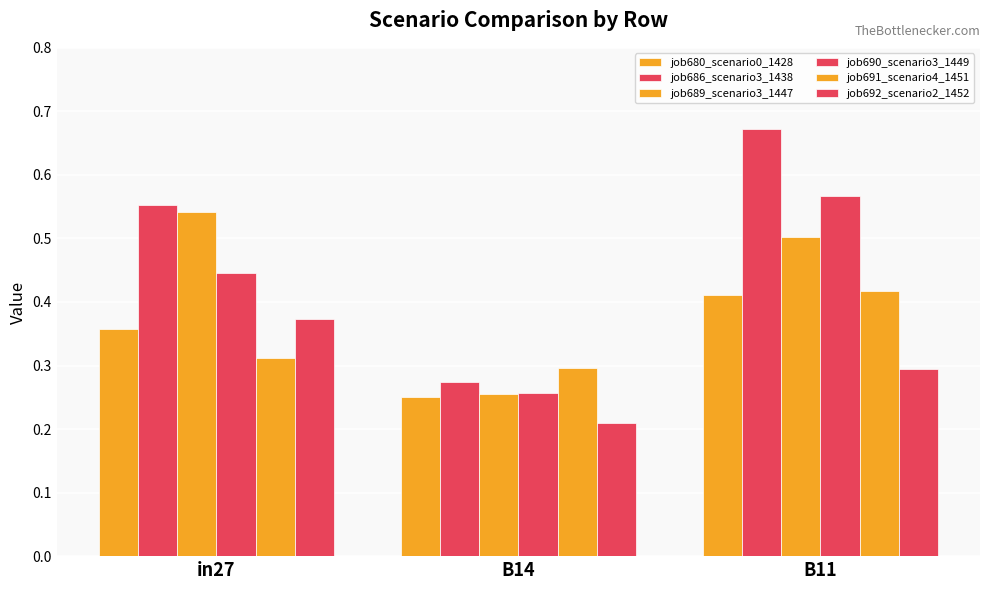

How many categories are shown in the chart?

3